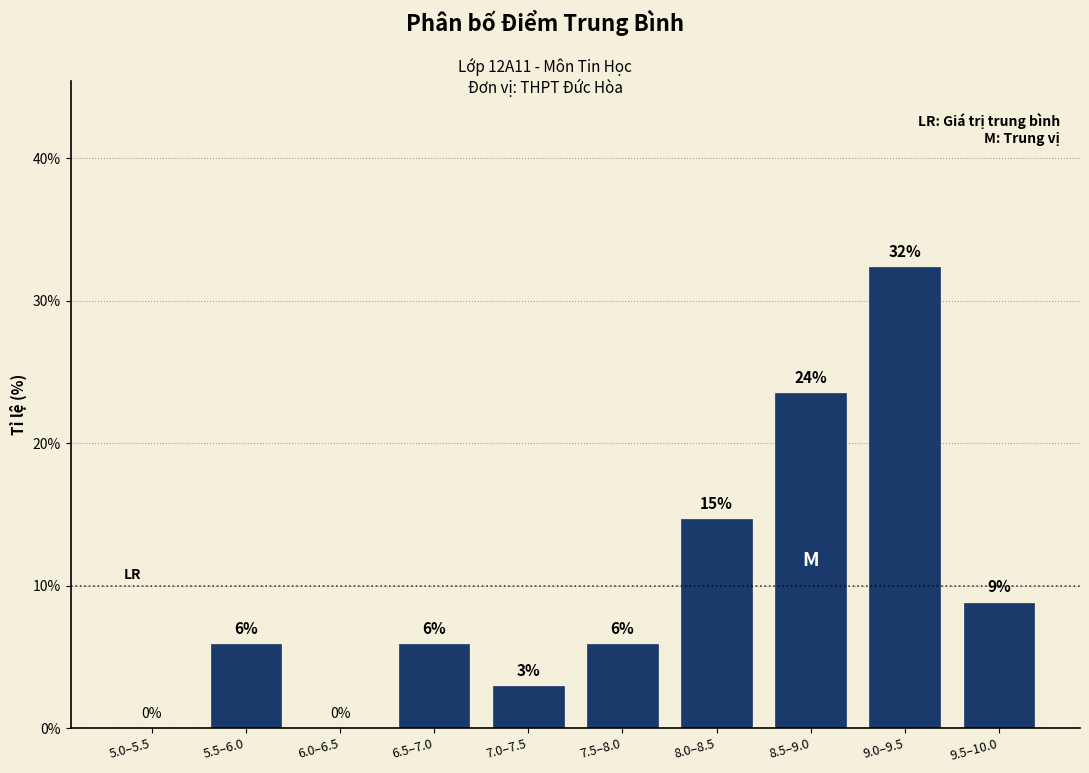

Are the bars horizontal?

No